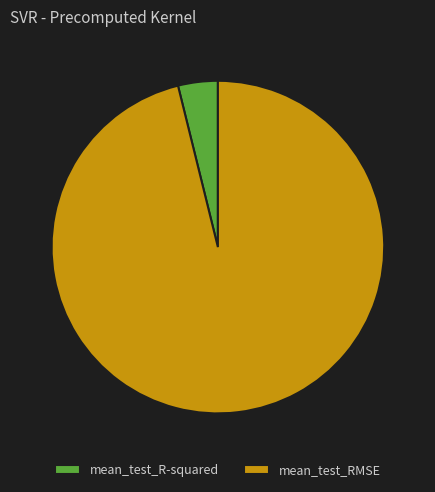

Is there a majority slice in this chart?

Yes